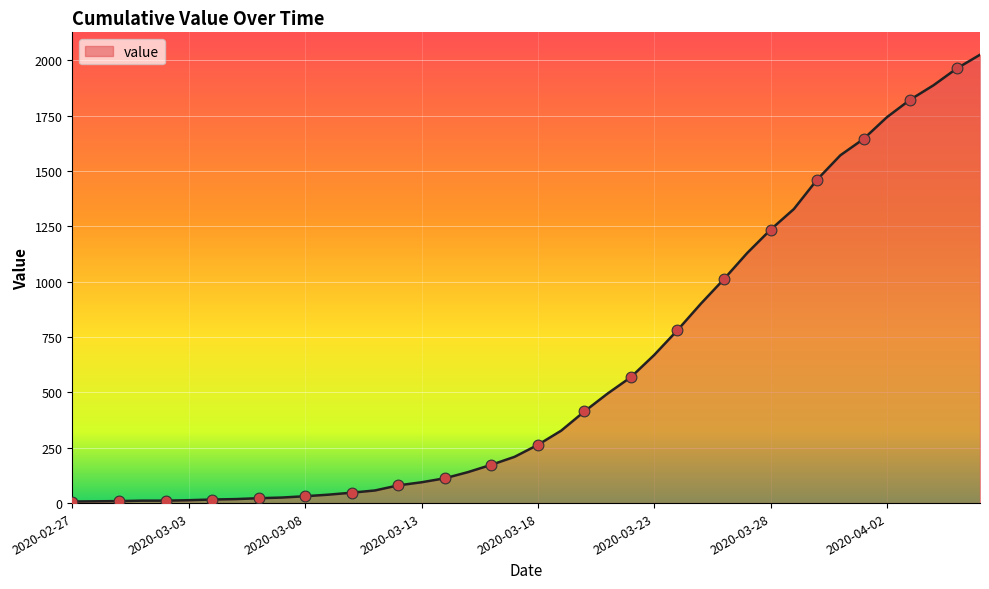

What is the difference between the maximum and minimum values?

2018